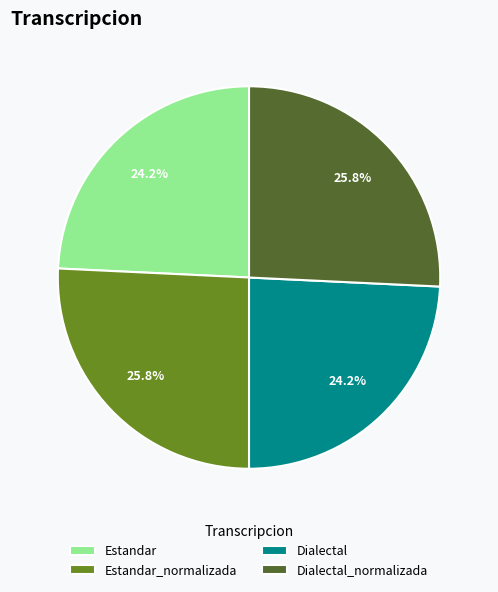

Is it true that Estandar is 24% of the pie?

True